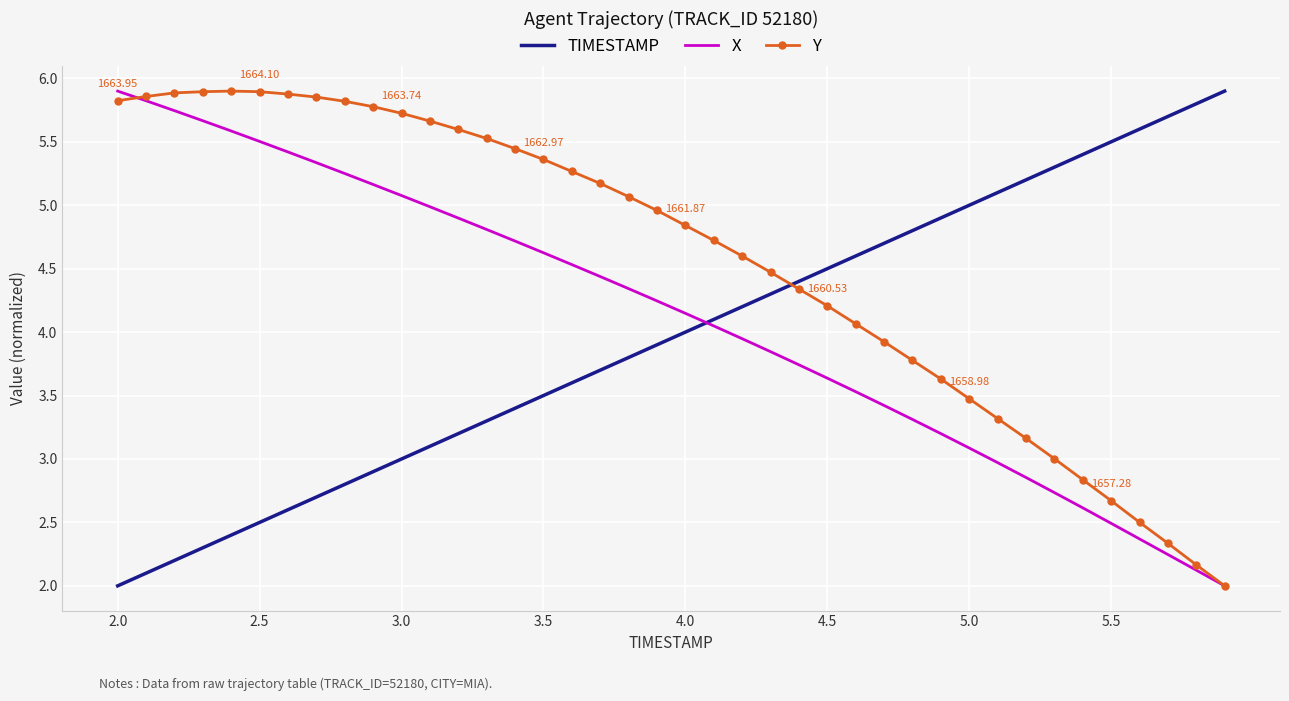

Which series has the largest total across all categories?

Y